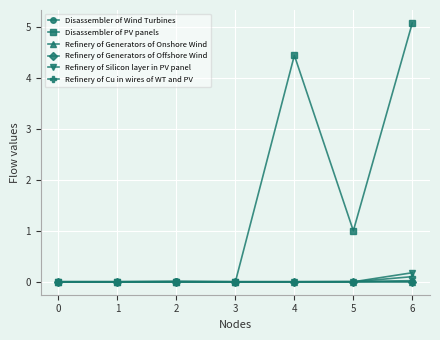

How many categories are shown in the chart?

7